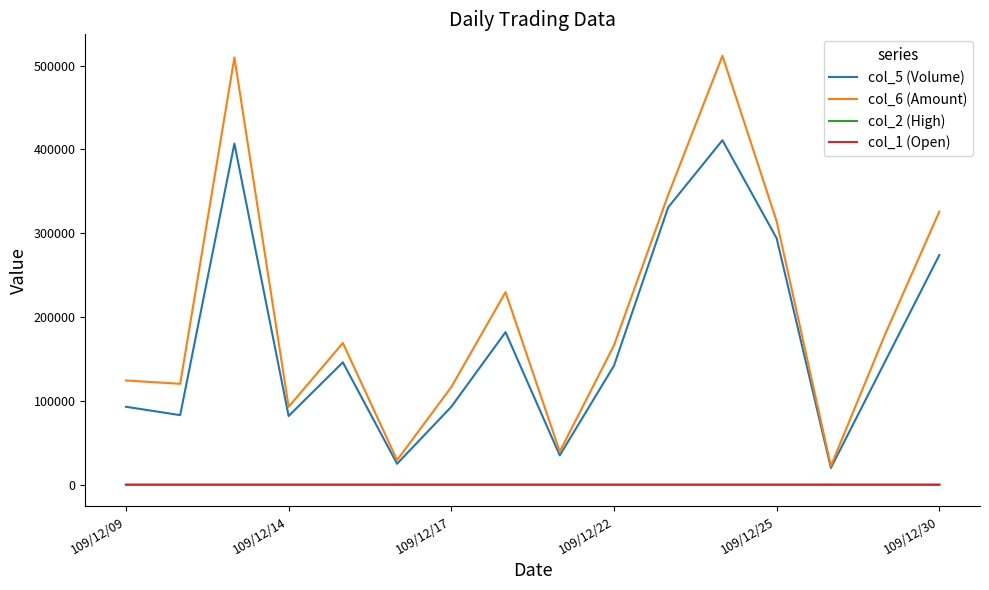

Which series has the largest total across all categories?

col_6 (Amount)